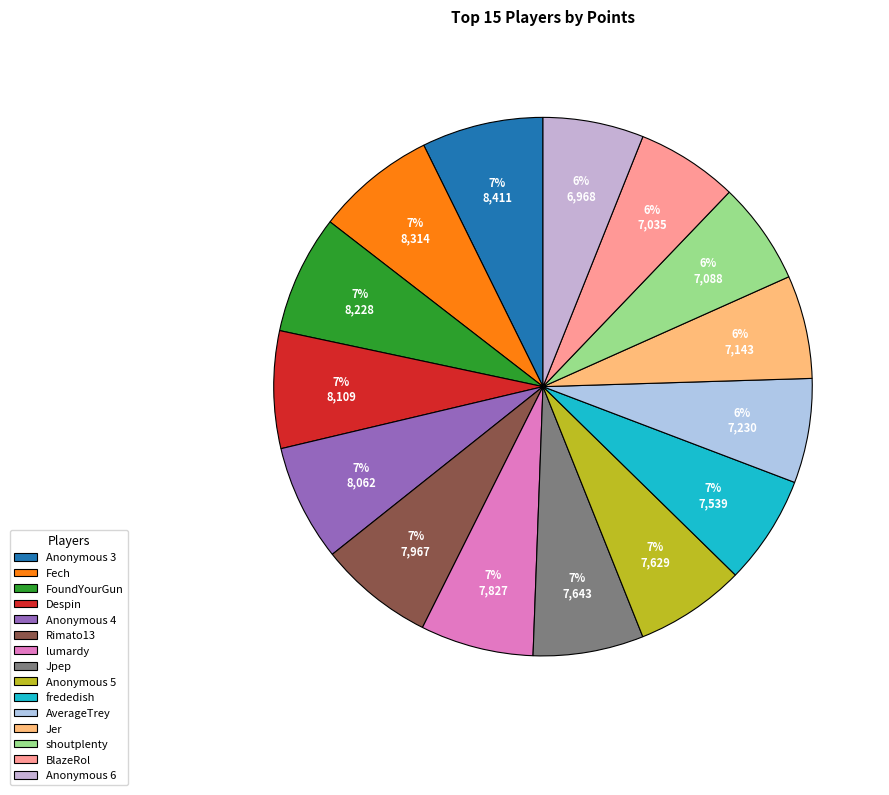

To the nearest percent, what percentage of the pie is FoundYourGun?

7%